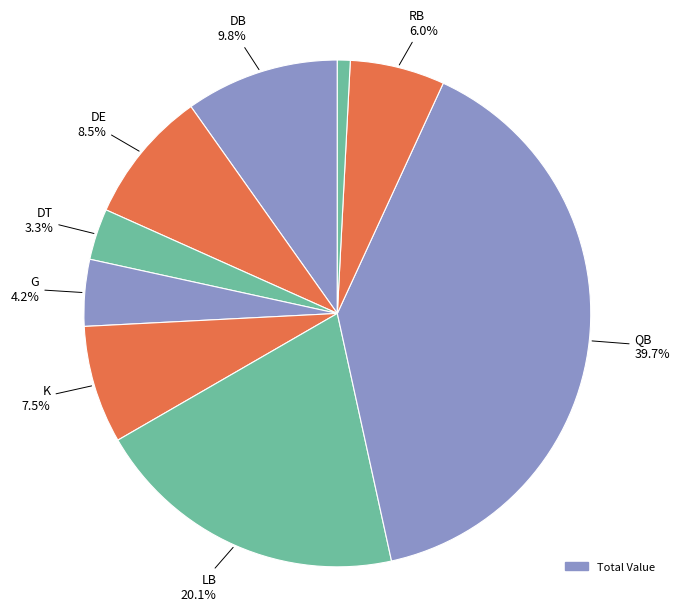

How many segments does this pie chart have?

9